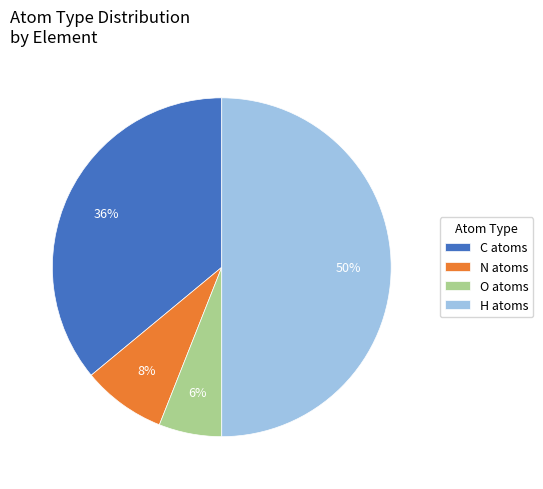

Is it true that C atoms is 36% of the pie?

True